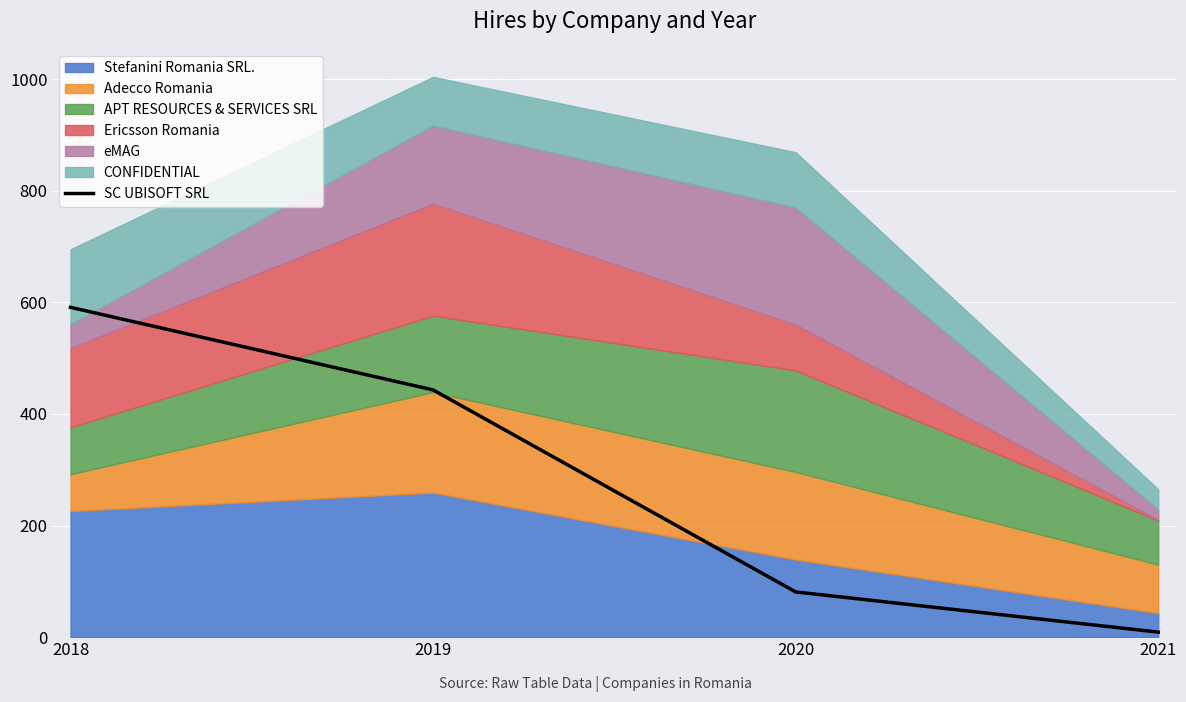

At which label does the data first exceed 443?

2018